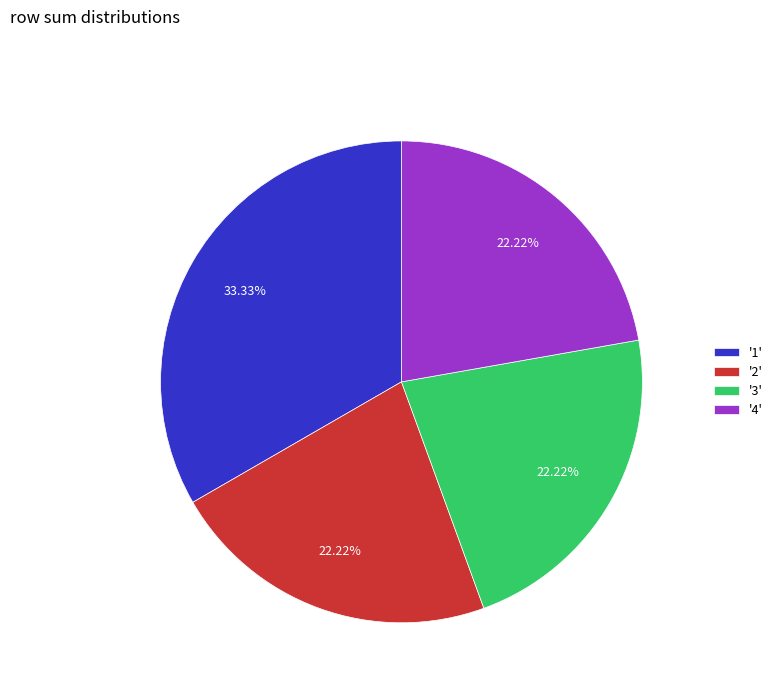

Between '3' and '1', which is larger?

'1'